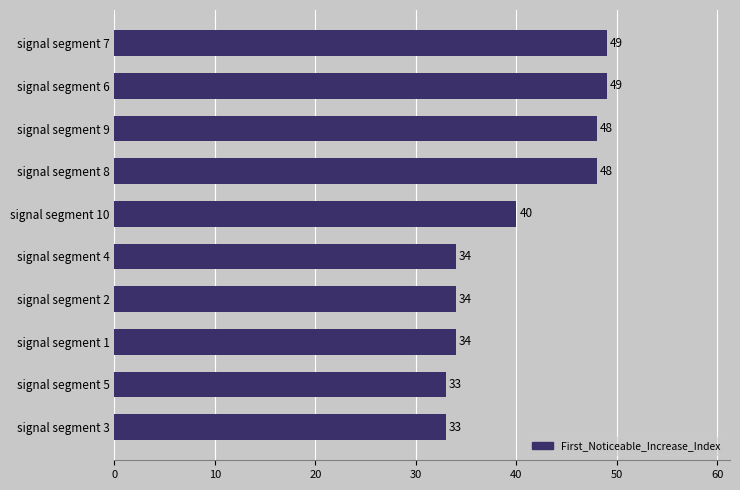

Where is the data nearest to the value 41?

signal segment 10